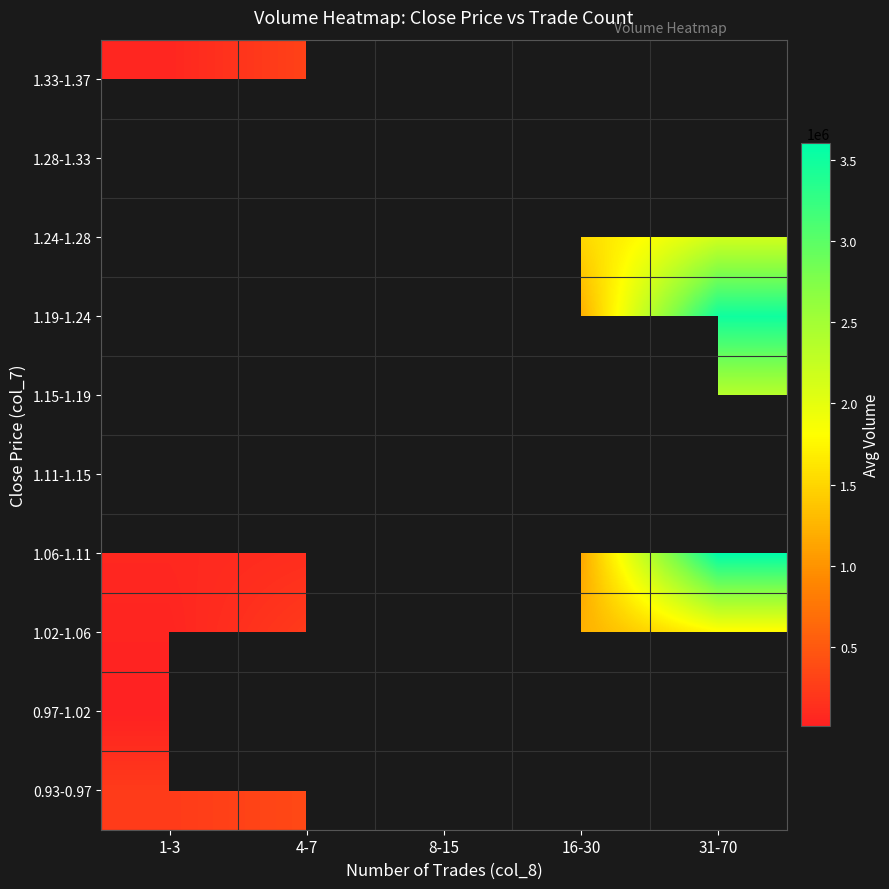

Is the value of 1.15-1.19 at 16-30 greater than the value of 0.93-0.97 at 31-70?

No